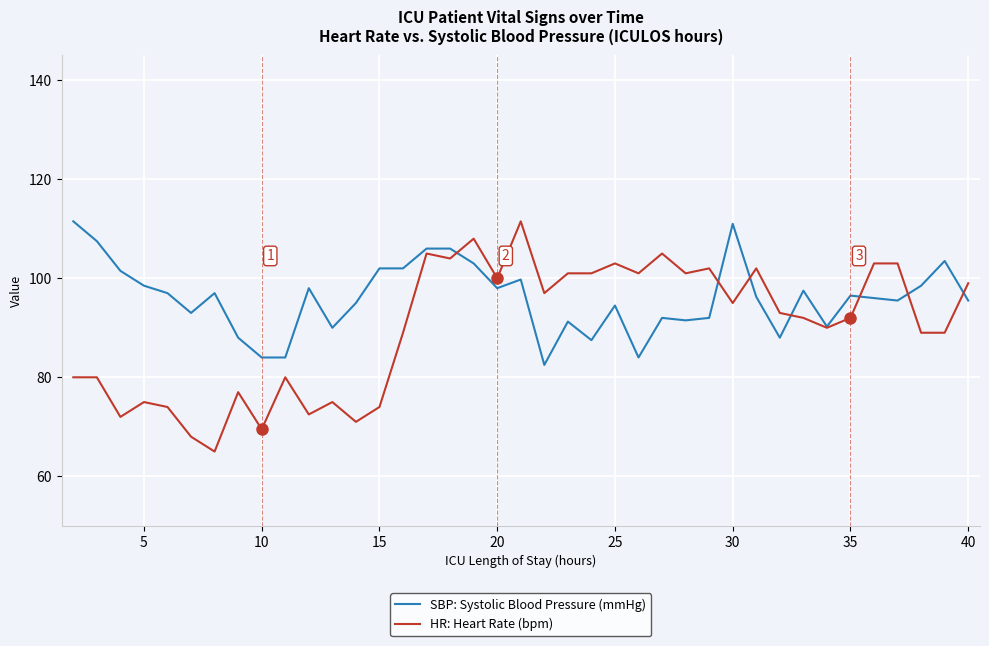

Which series has the widest spread of values?

HR: Heart Rate (bpm)